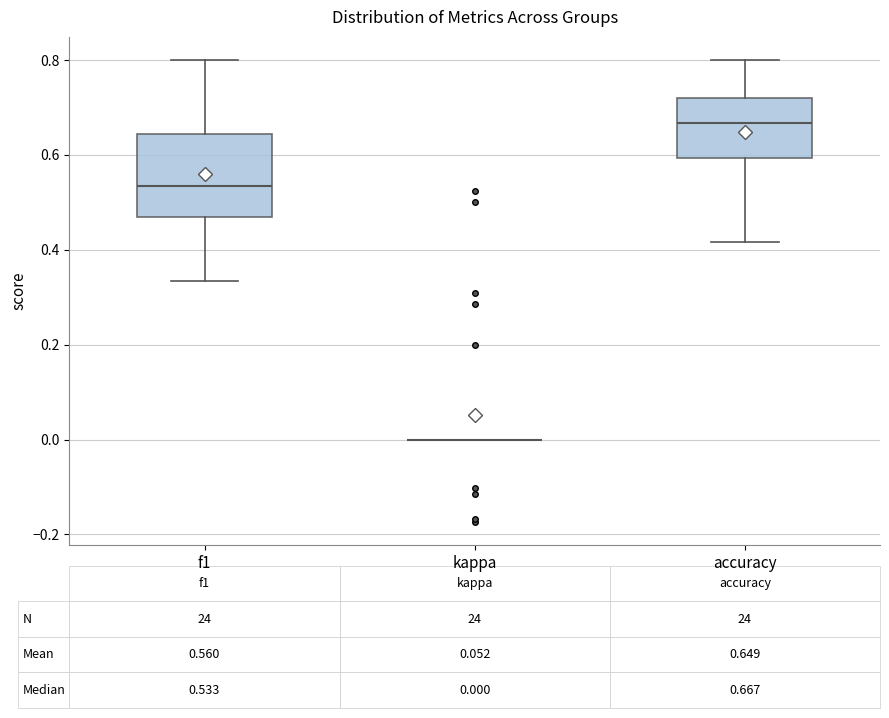

Comparing the boxes themselves (not the whiskers), which one is the tallest?

f1